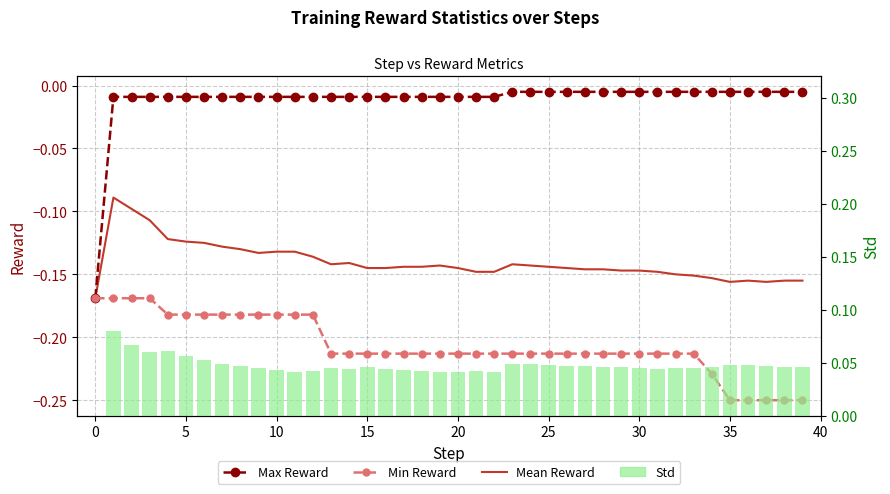

What is the label of the 18th bar from the right?

22